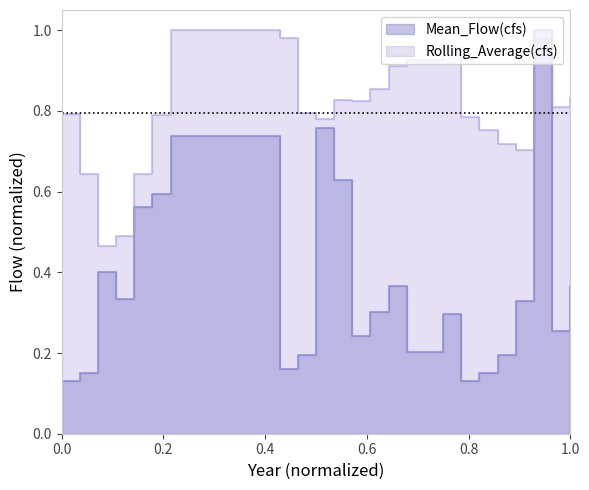

How many interior local peaks does the Rolling_Average(cfs) series have?

4